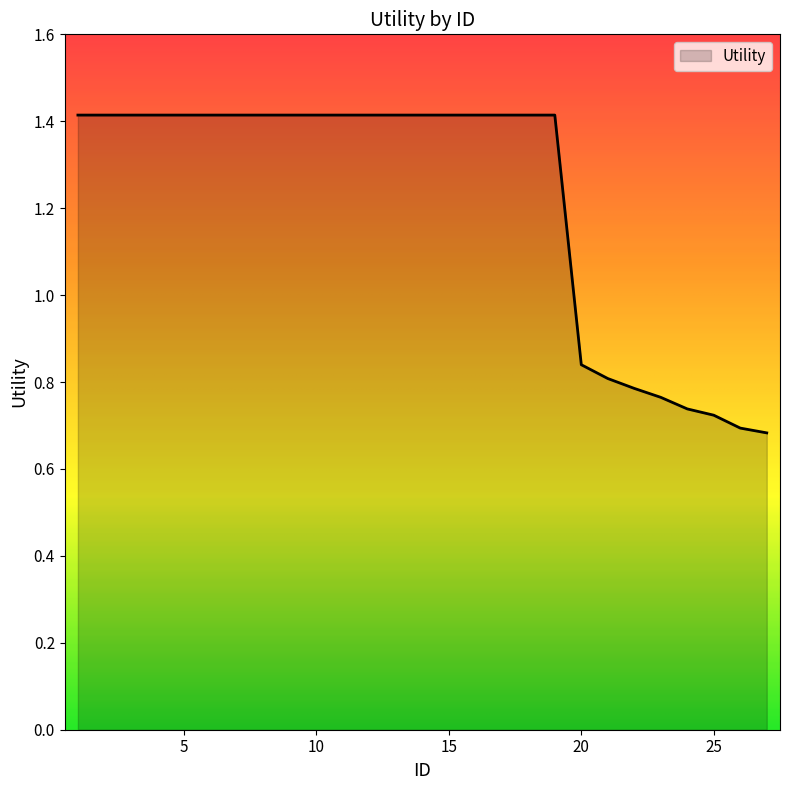

What is the maximum value shown in the chart?

1.4